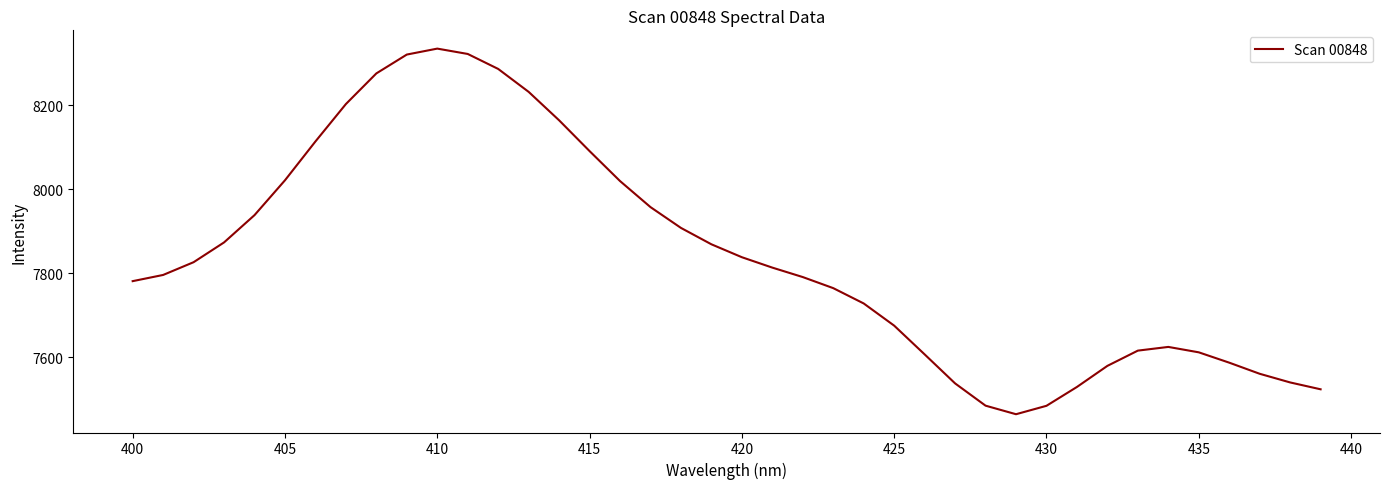

What is the smallest value displayed?

7464.9